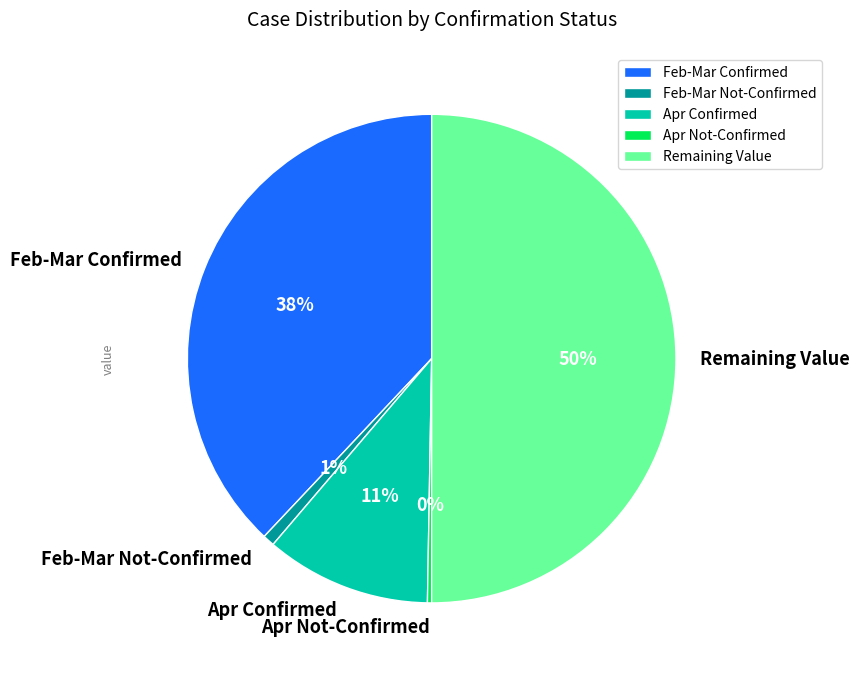

What is the largest slice in the pie chart?

Remaining Value